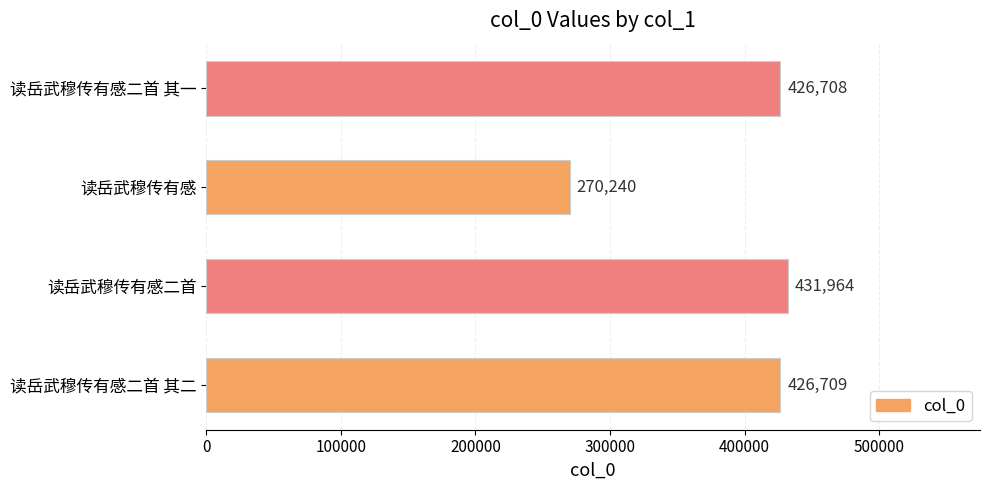

Rank the categories by value from highest to lowest.

读岳武穆传有感二首, 读岳武穆传有感二首 其二, 读岳武穆传有感二首 其一, 读岳武穆传有感